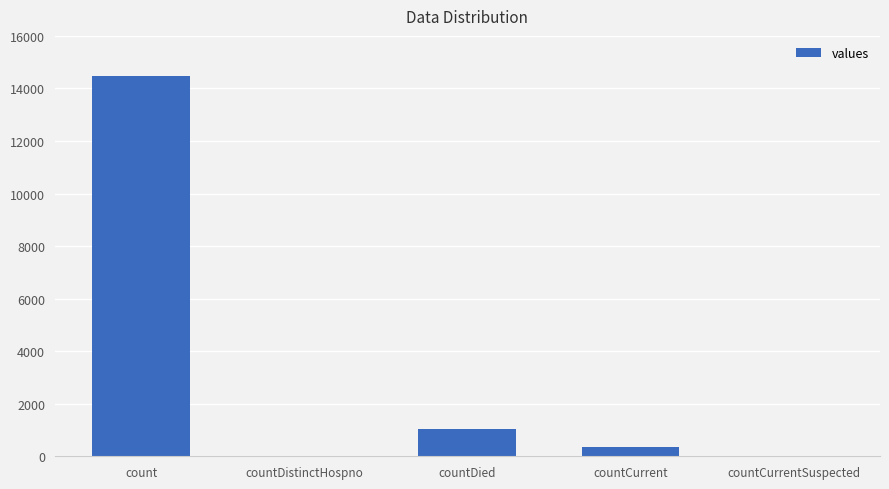

At which category does the chart reach its peak across all series?

count